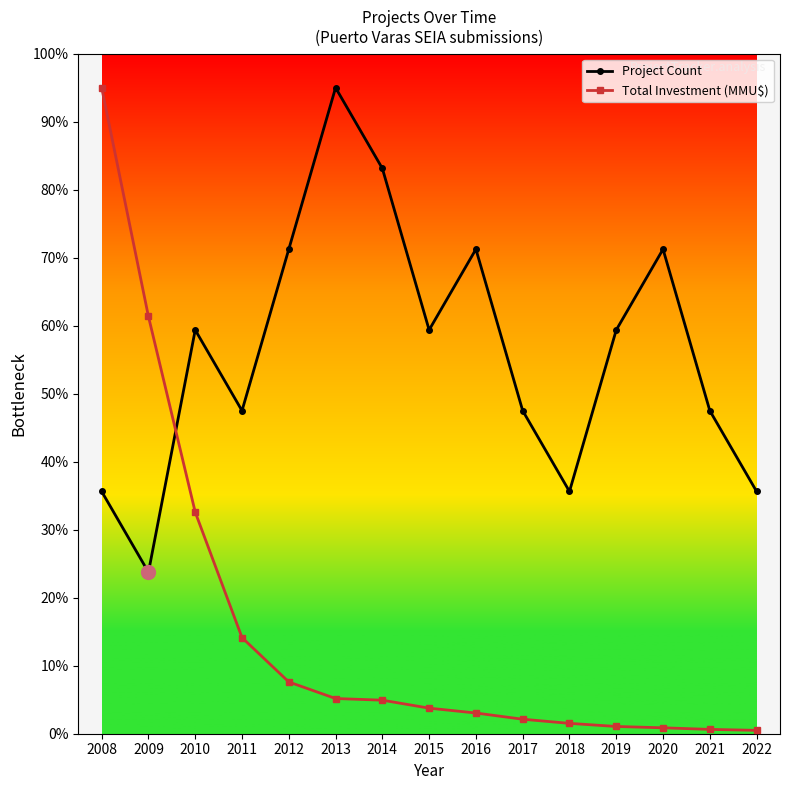

True or false: Project Count and Total Investment (MMU$) cross at least once.

True